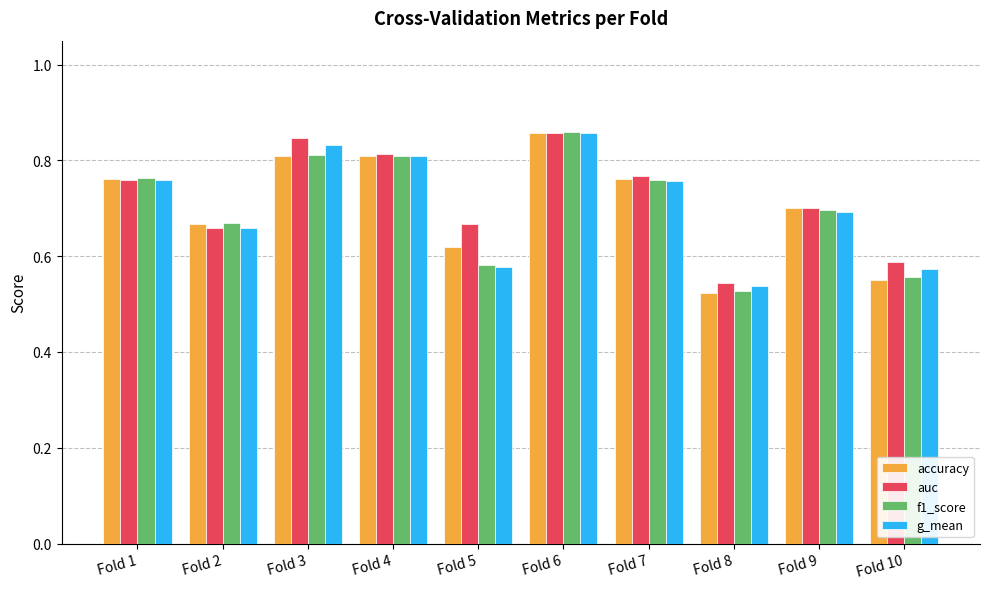

Which category has the highest value across all series?

Fold 6